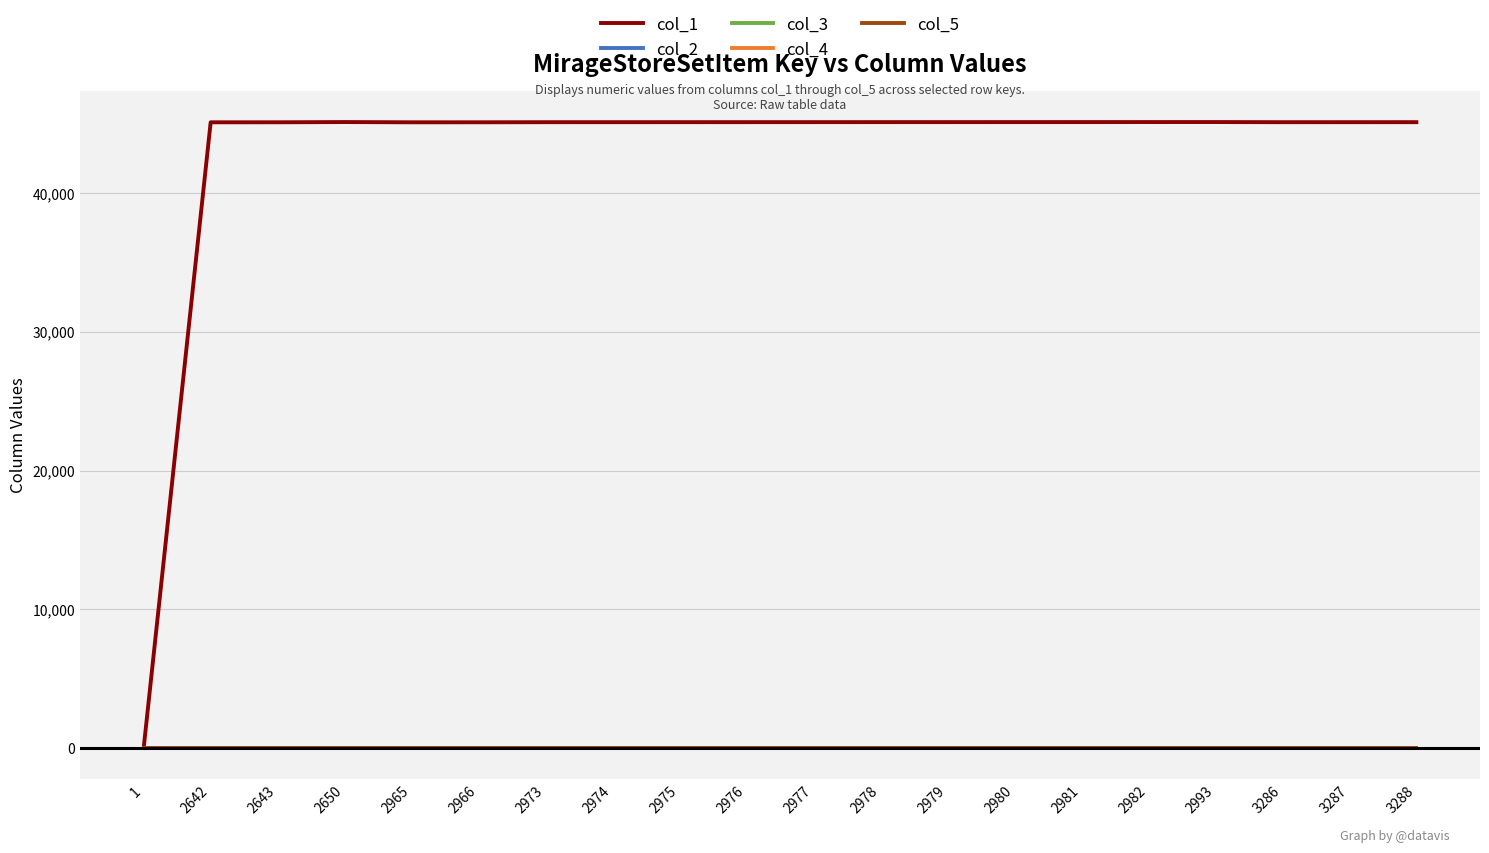

True or false: col_5 and col_2 cross at least once.

False